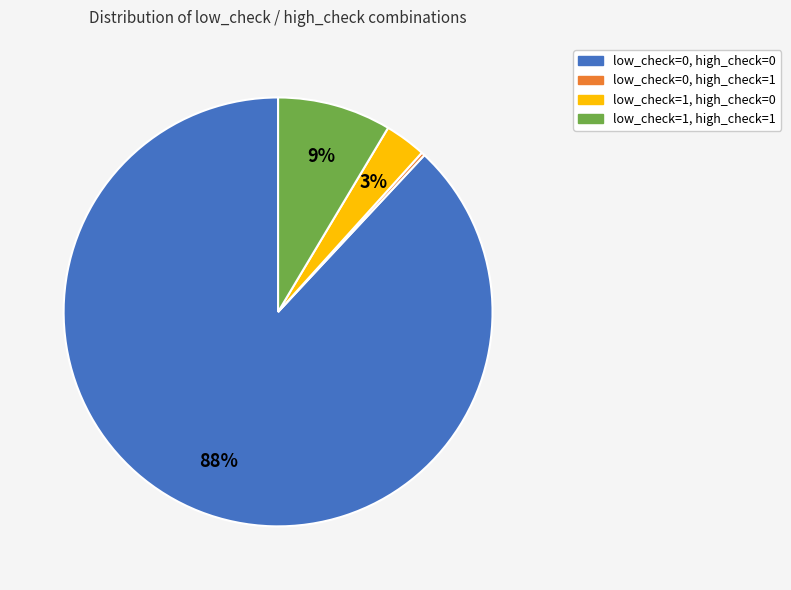

The low_check=1, high_check=0 slice represents 9% of the pie. True or false?

False